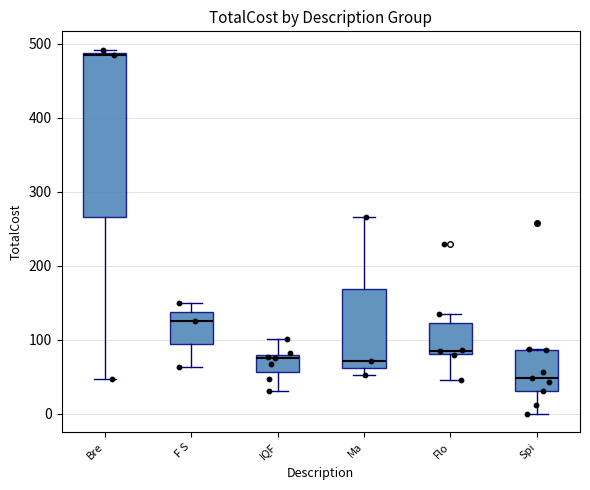

Where is the upper edge of the box for IQF on the y-axis? The values are not printed on the chart, so give them approximately, as read against the axis.

80